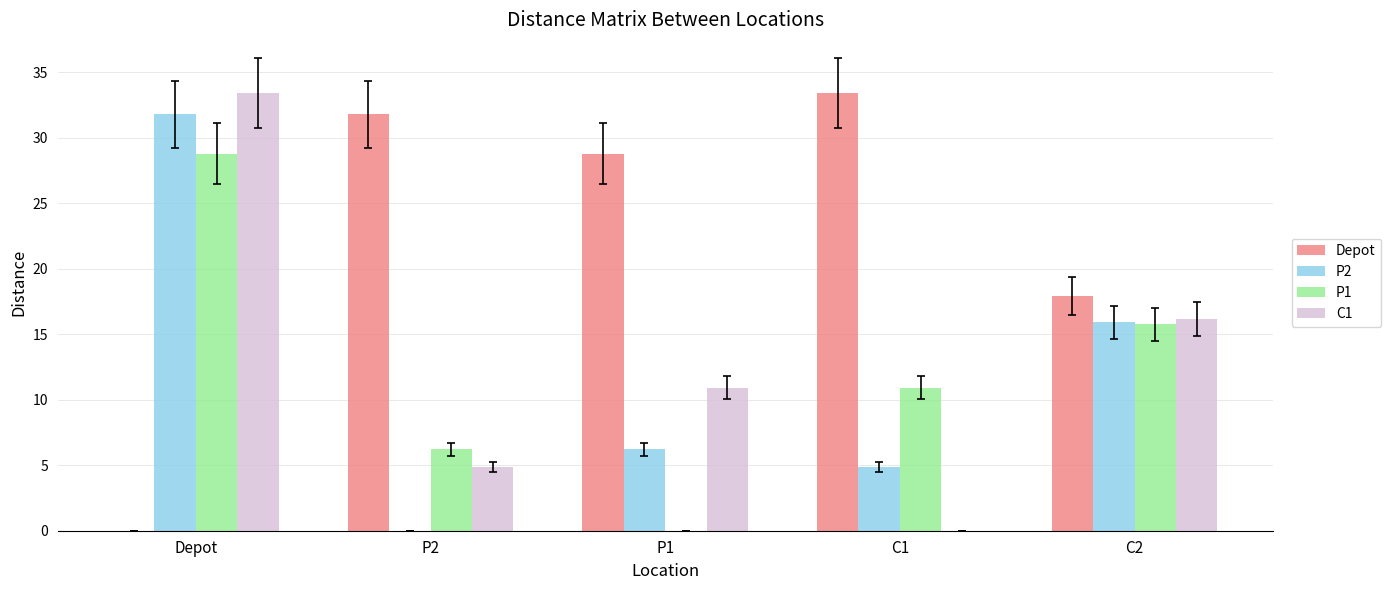

Are the bars grouped side by side (vs. stacked)?

Yes